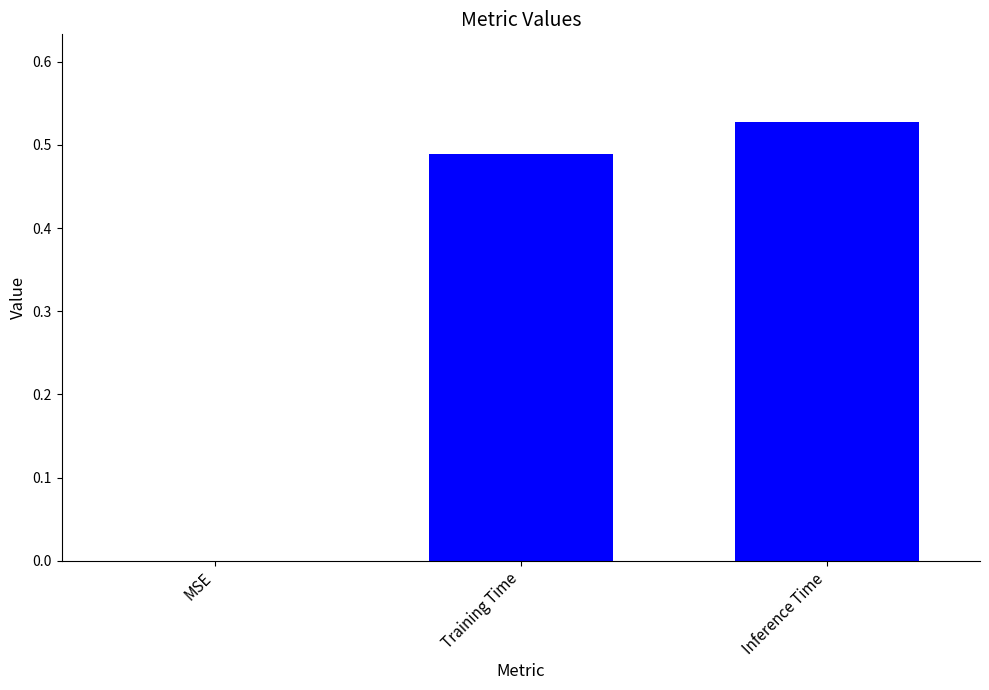

What is the sum of the values at Training Time and Inference Time?

1.0